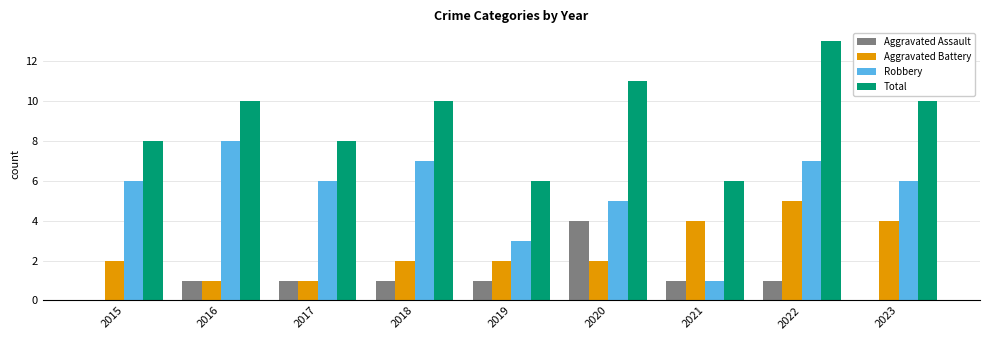

Count the number of categories in the chart.

9